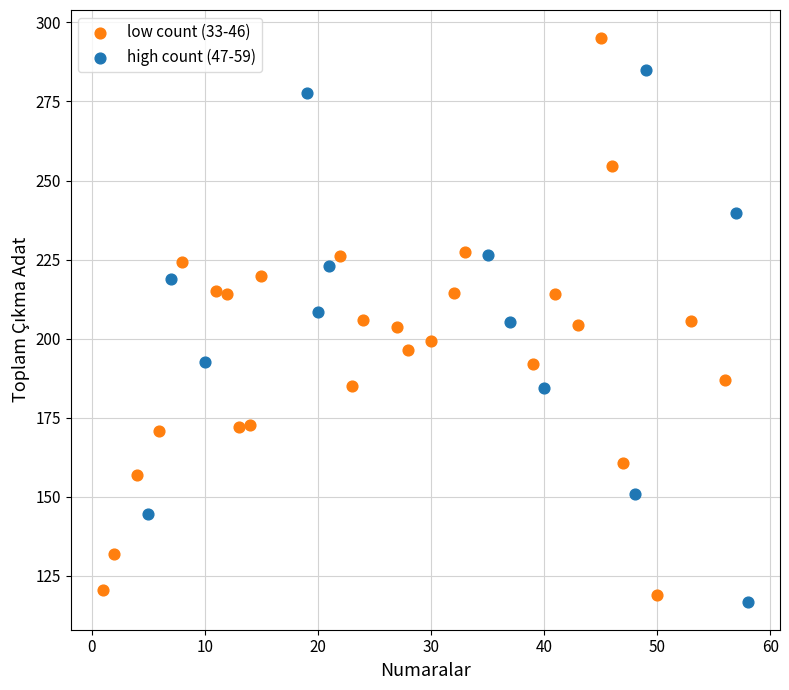

Which series contains the highest Y value?

low count (33-46)